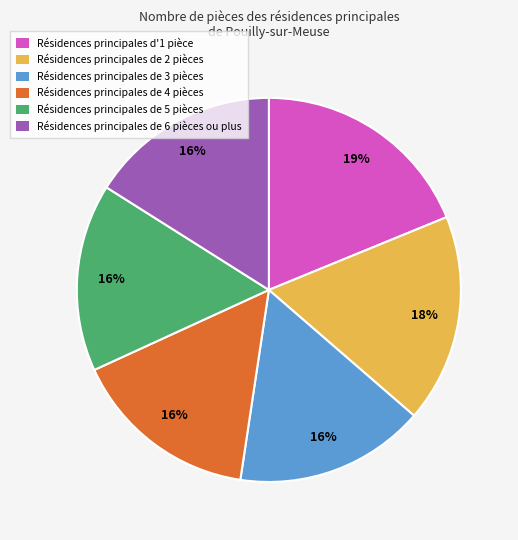

Which category has the biggest portion of the pie?

Résidences principales d'1 pièce